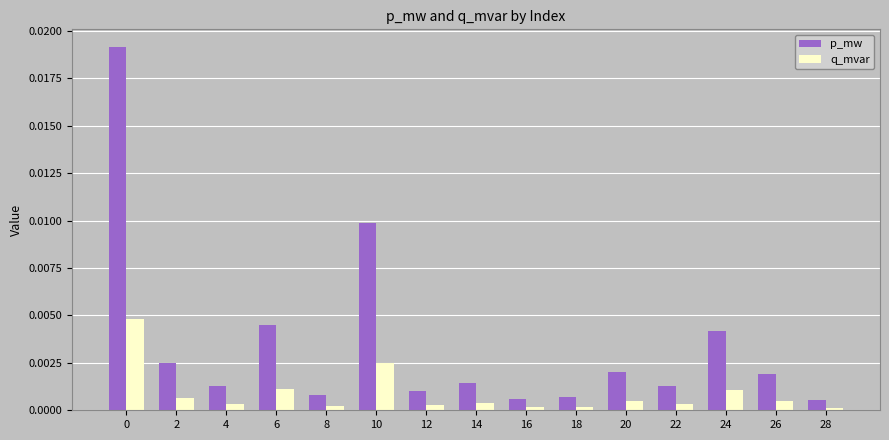

Rank the series by their average value, from highest to lowest.

p_mw, q_mvar